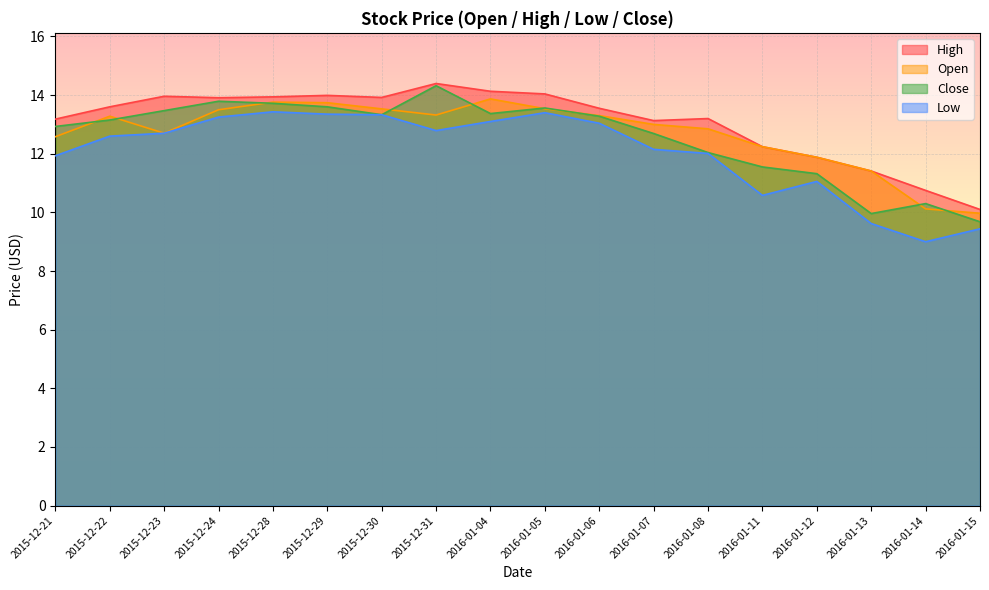

What is the label of the 11th point from the right?

2015-12-31